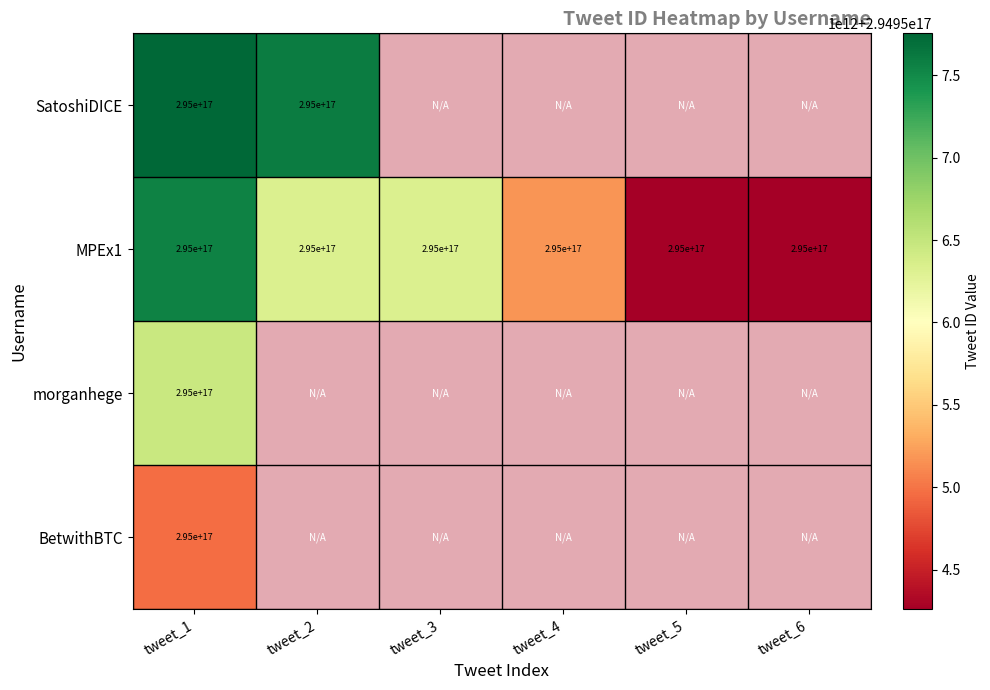

How many series are shown in this chart?

4